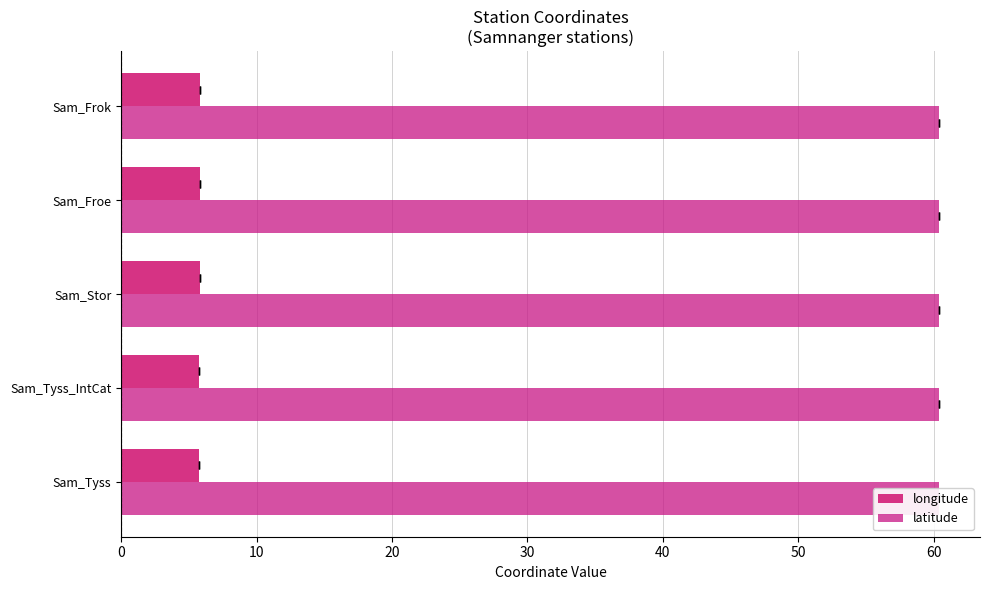

How many bars are there in each group?

2